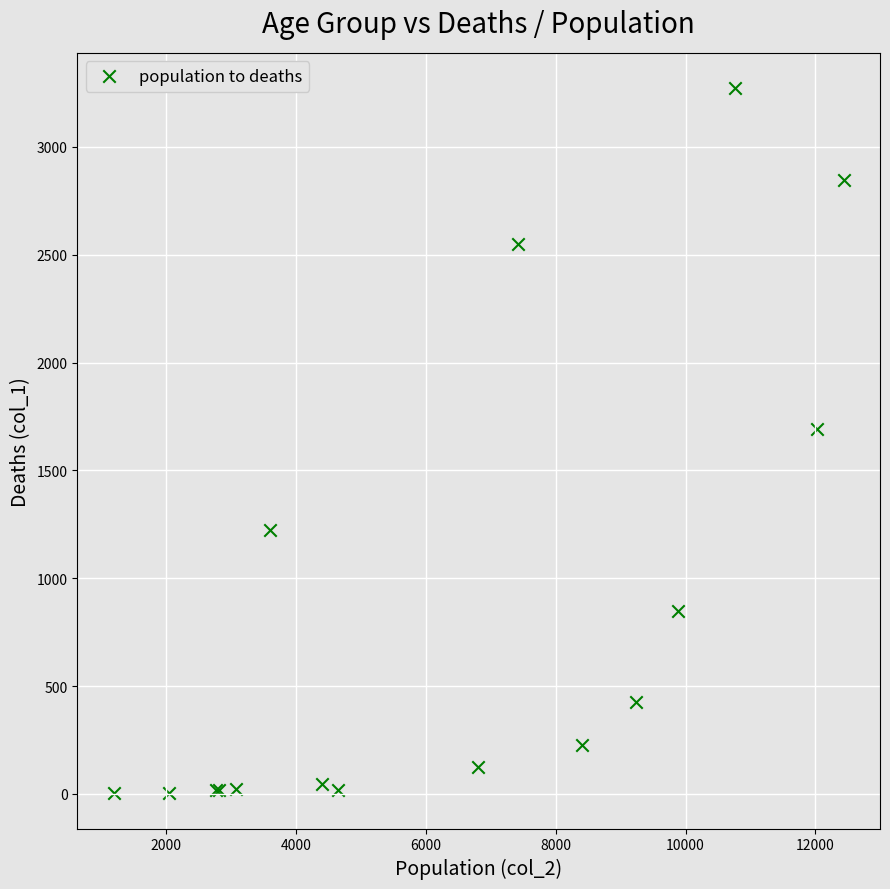

What Y value in the scatter plot is closest to 1638?

1690